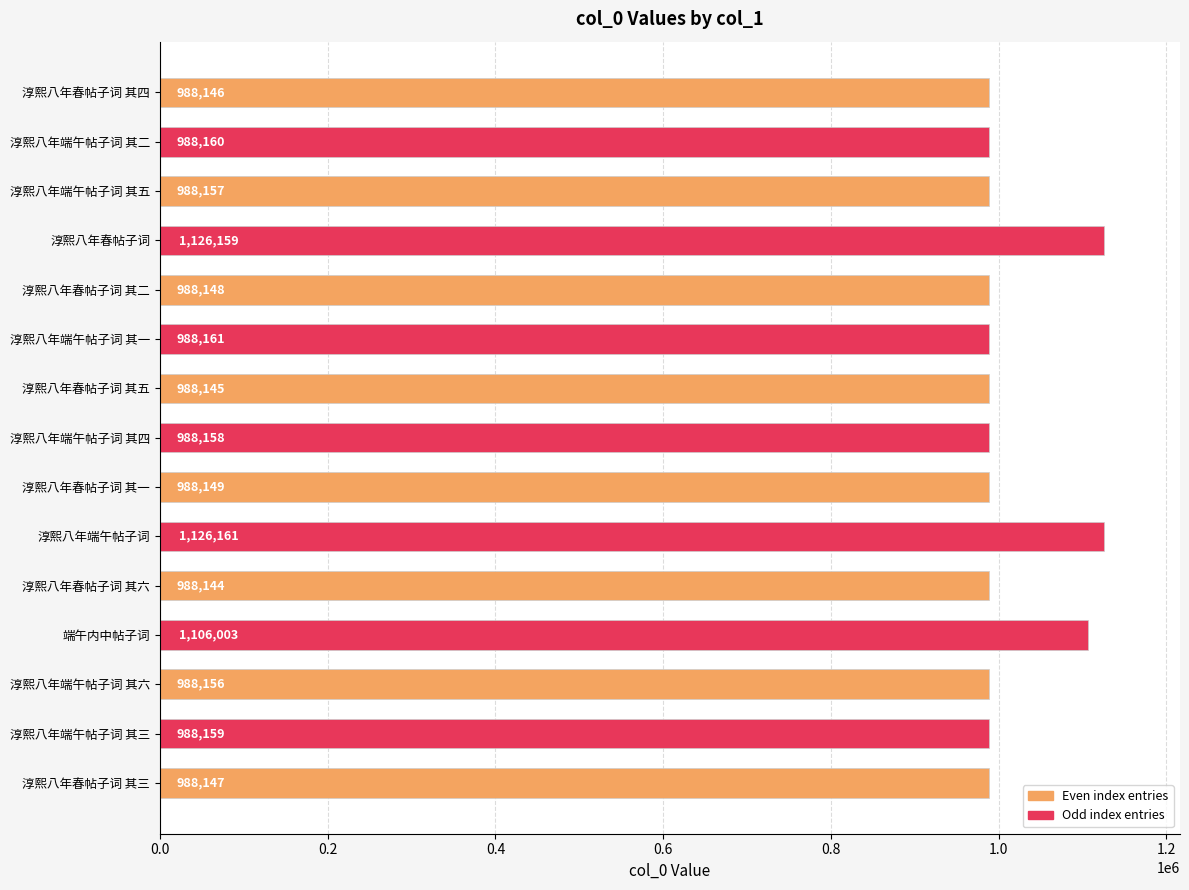

What is the change in value from 淳熙八年端午帖子词 其二 to 淳熙八年春帖子词 其二?

-12